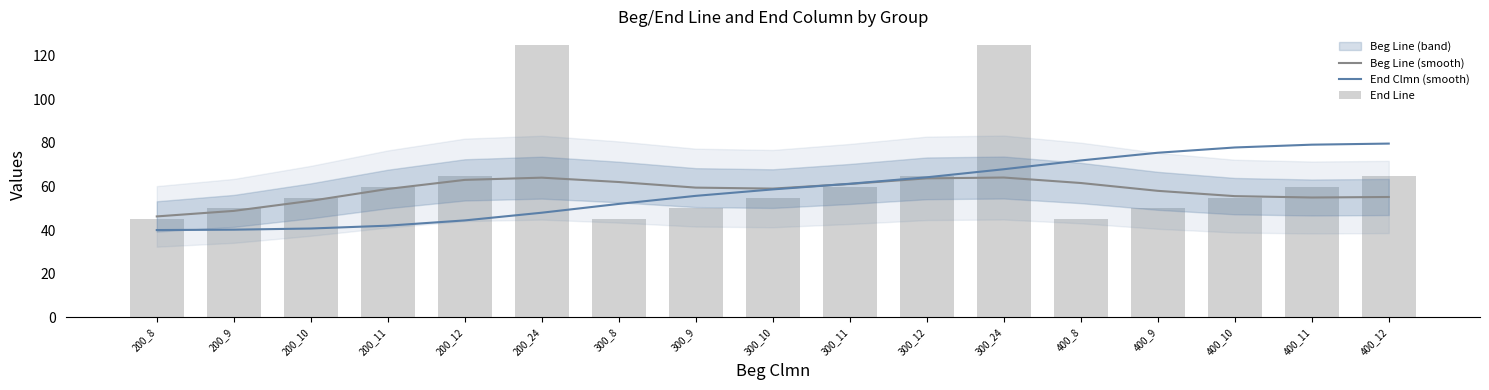

Is it true that Beg Line (smooth) equals 105.0 at 300_9?

False